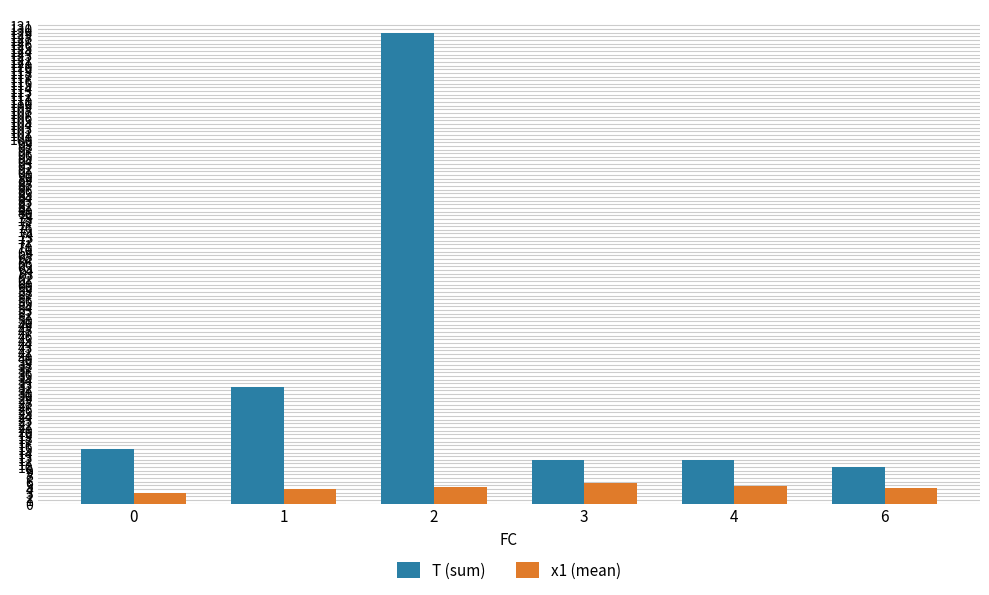

Which series changed the most between 1 and 3?

T (sum)